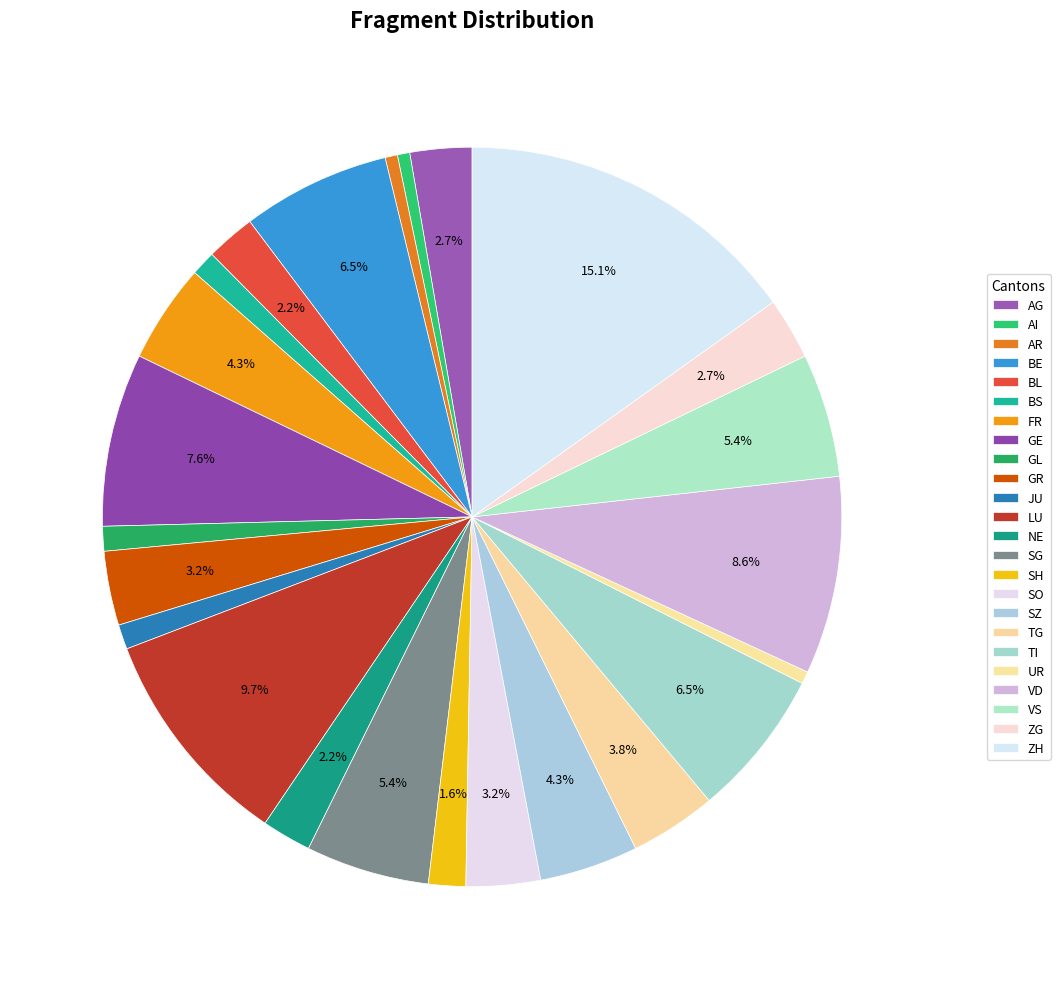

To the nearest percent, what is the average slice percentage?

4%